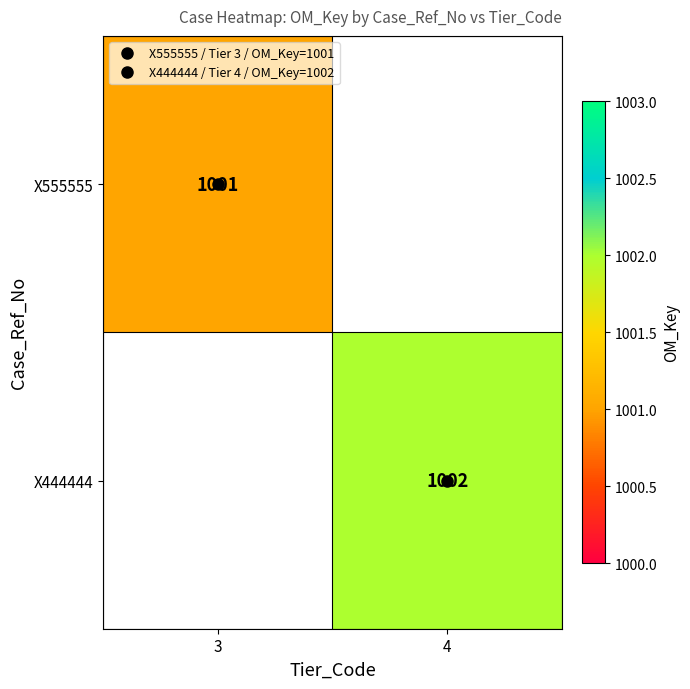

Count the number of data series in this chart.

2